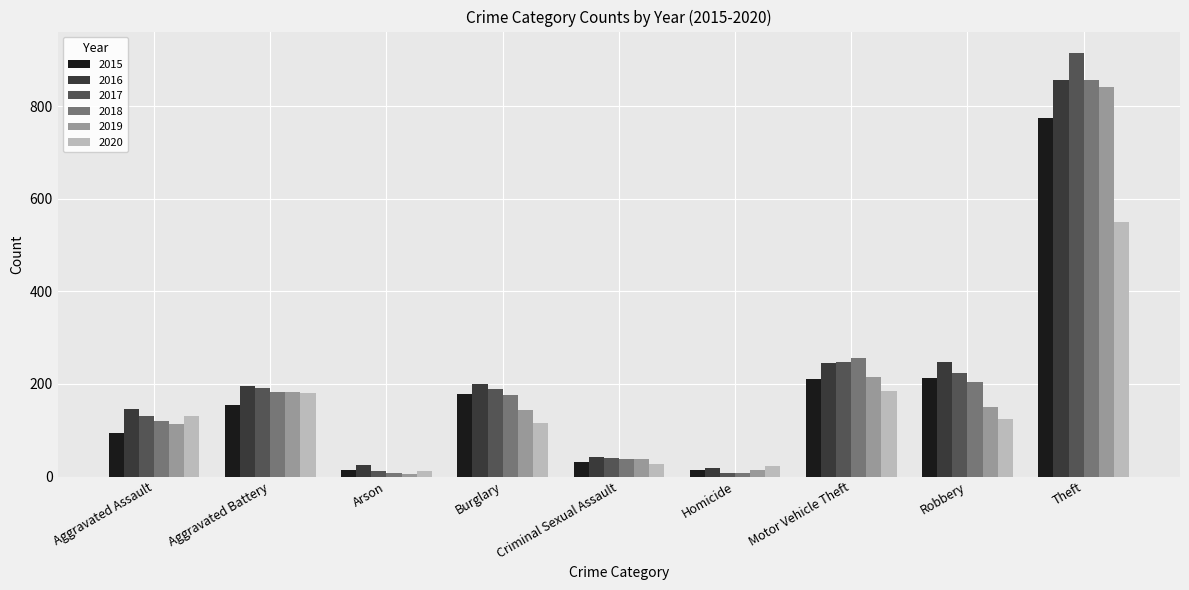

What is the sum of all 2017 values?

1957